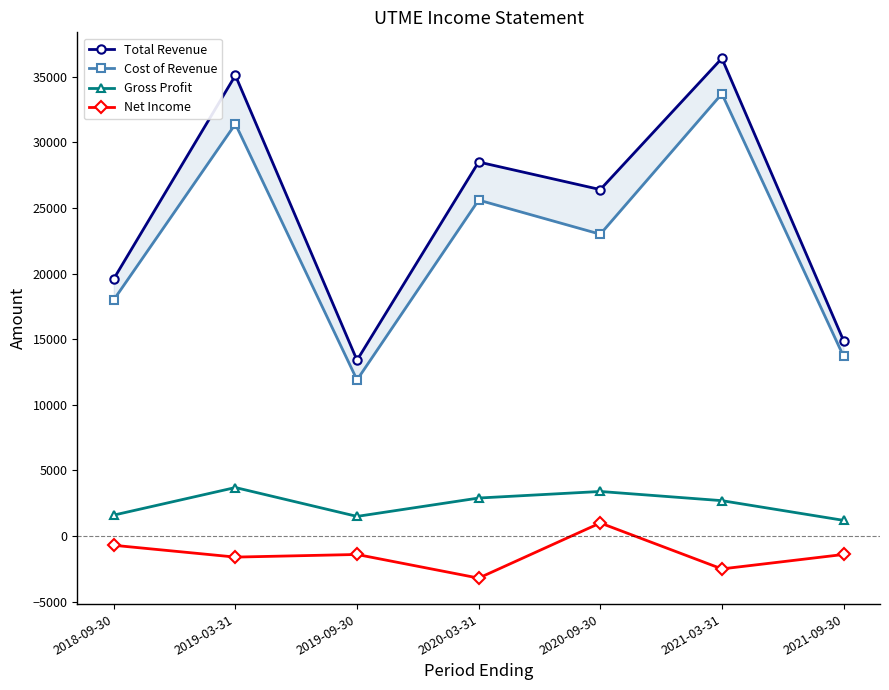

How many lines are shown in the chart?

4